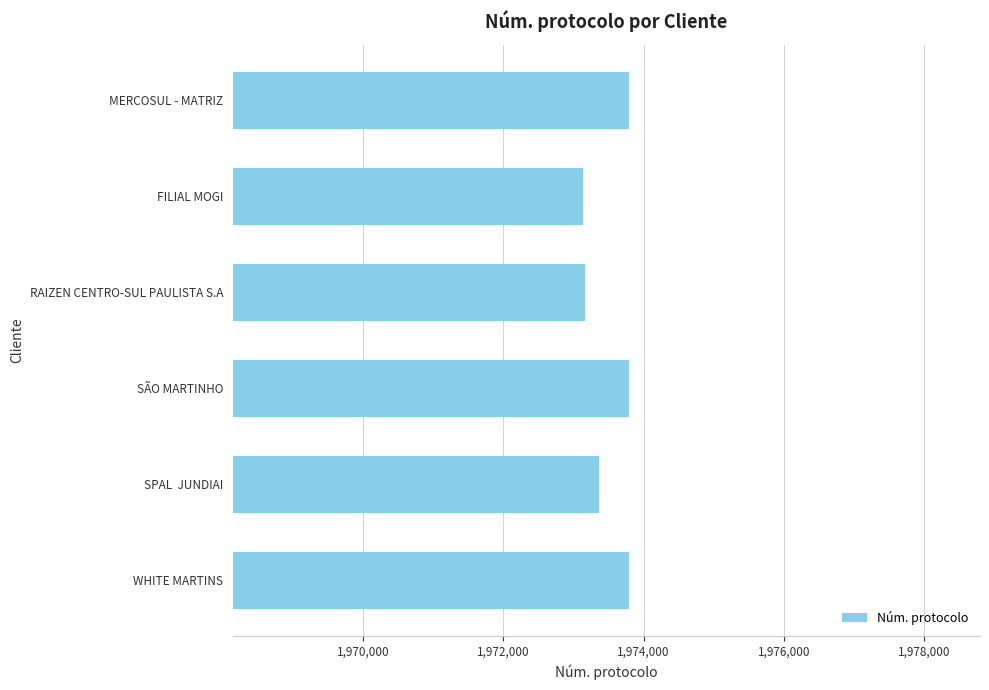

Approximately how many times larger is the value at SPAL  JUNDIAI compared to SÃO MARTINHO?

1.0